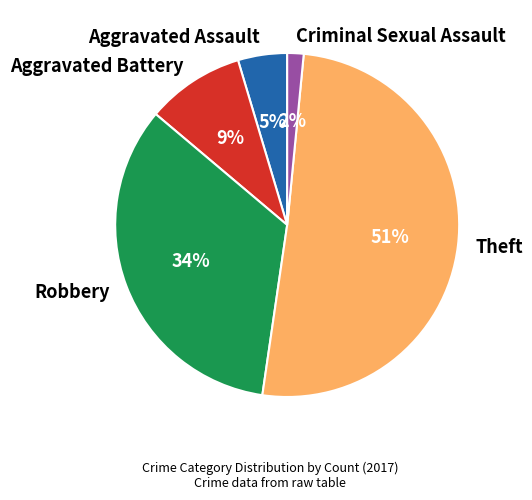

Between Aggravated Battery and Theft, which is larger?

Theft